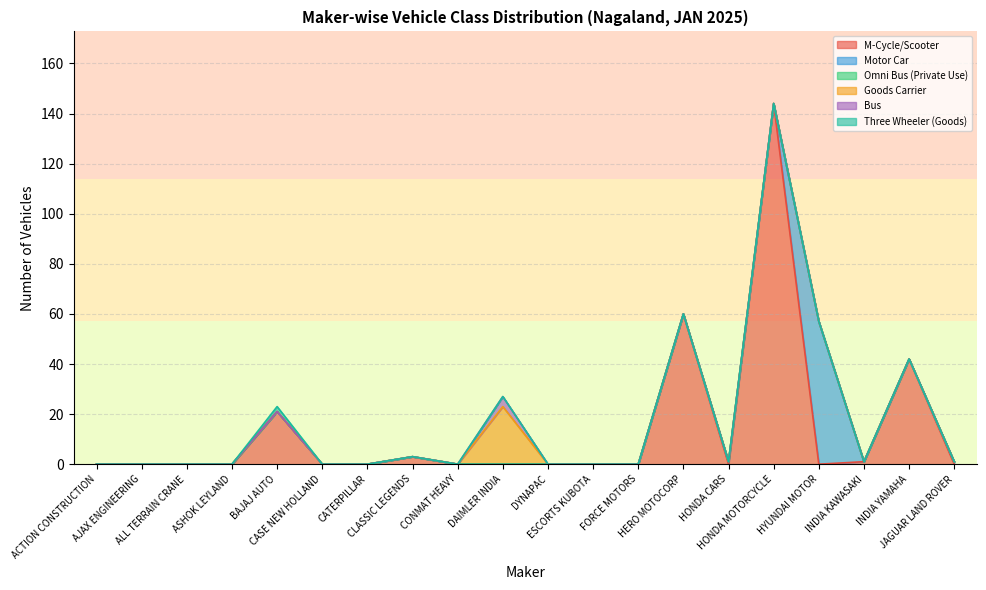

At which label is Bus closest to 2?

ACTION CONSTRUCTION